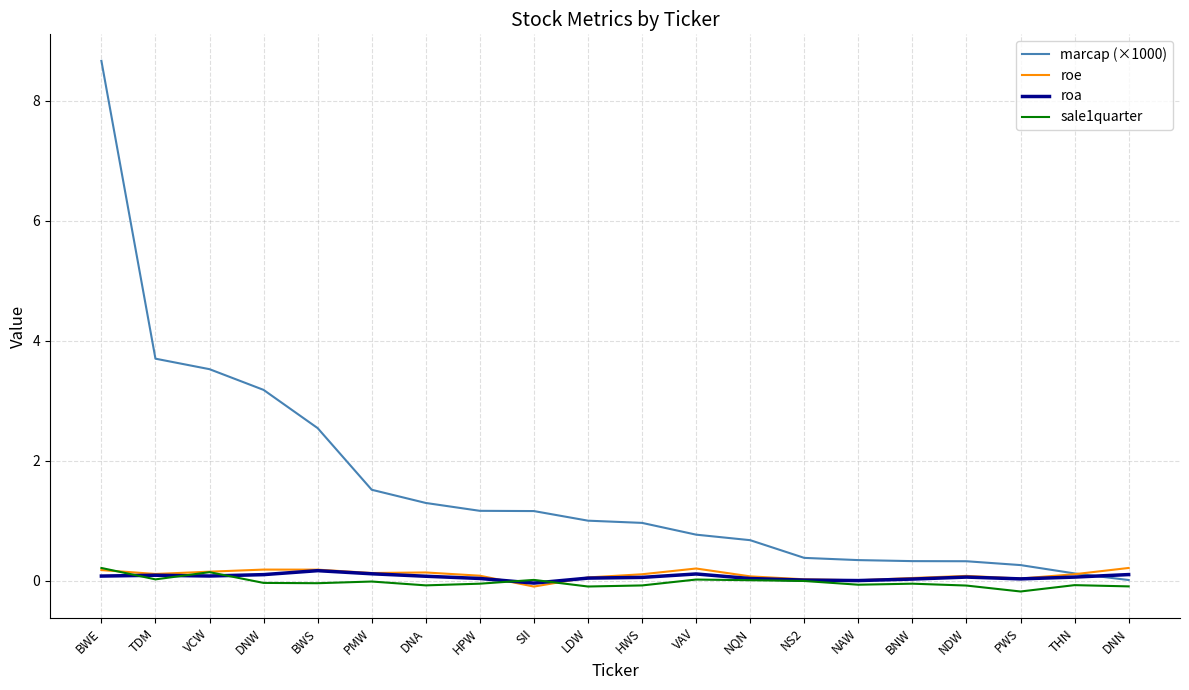

What is the total value across all series at HWS?

1.1